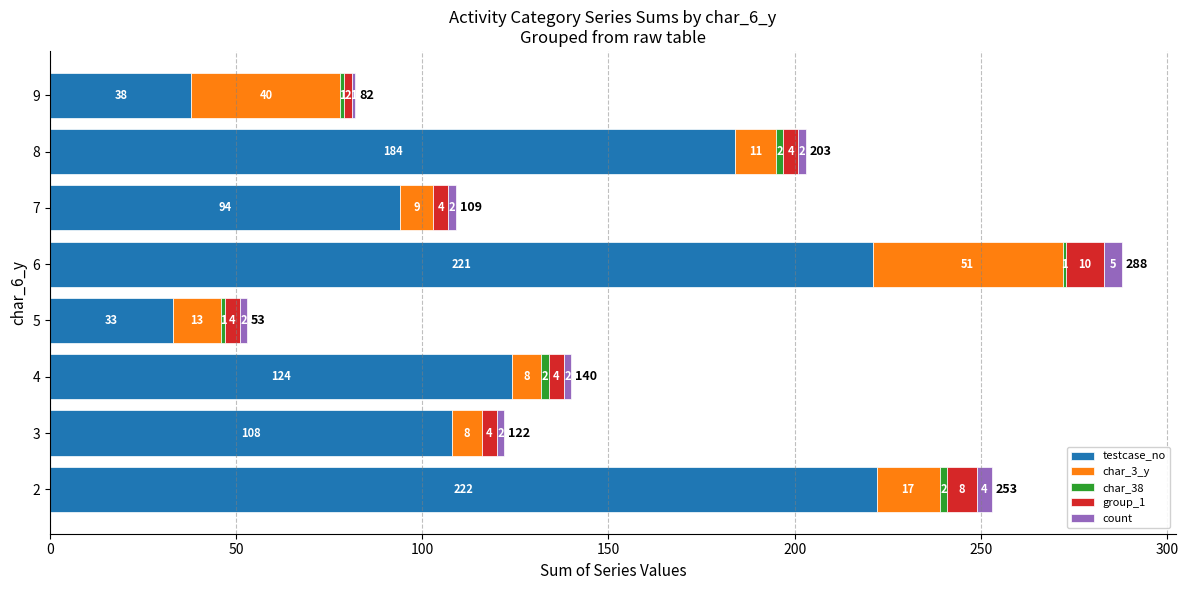

At which category is the sum across all series the highest?

6